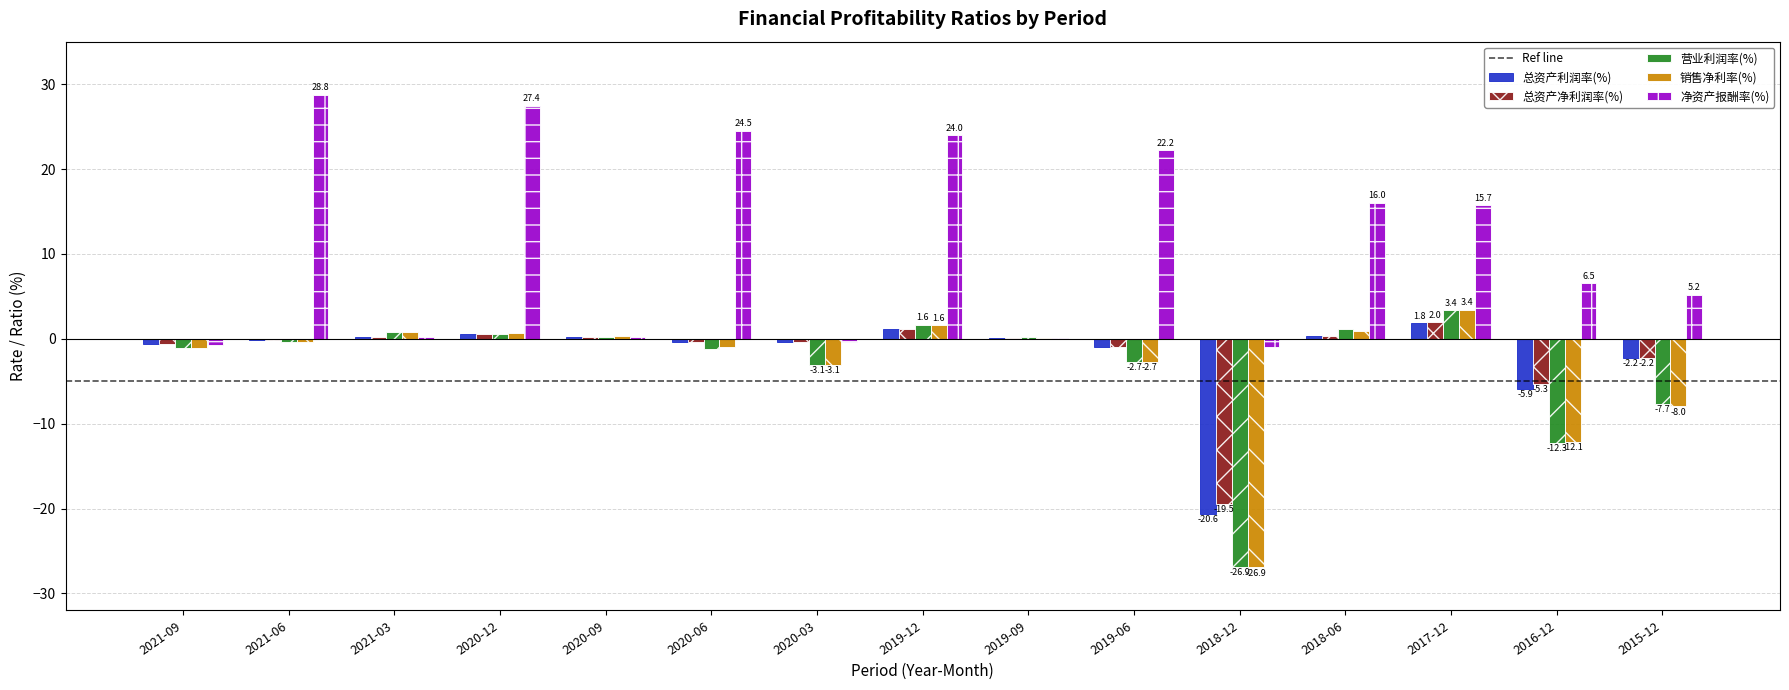

Which series changed the most between 2019-06 and 2016-12?

净资产报酬率(%)